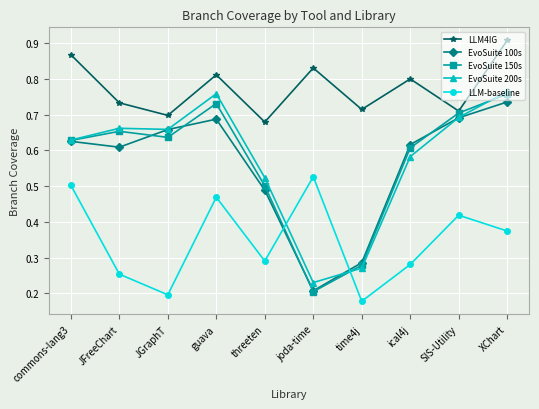

What position from the left is JFreeChart?

2